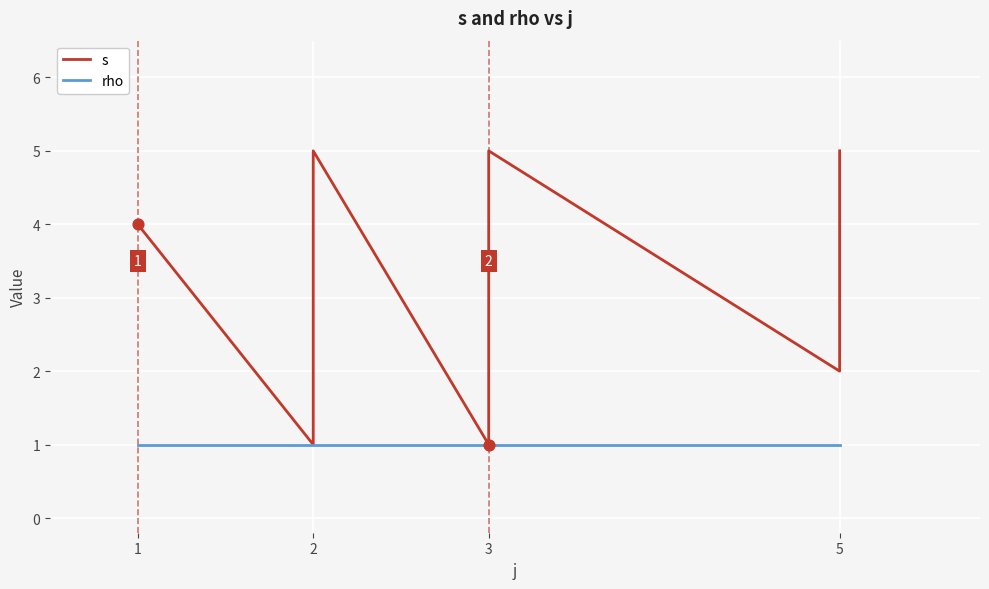

Which series has the largest total across all categories?

s